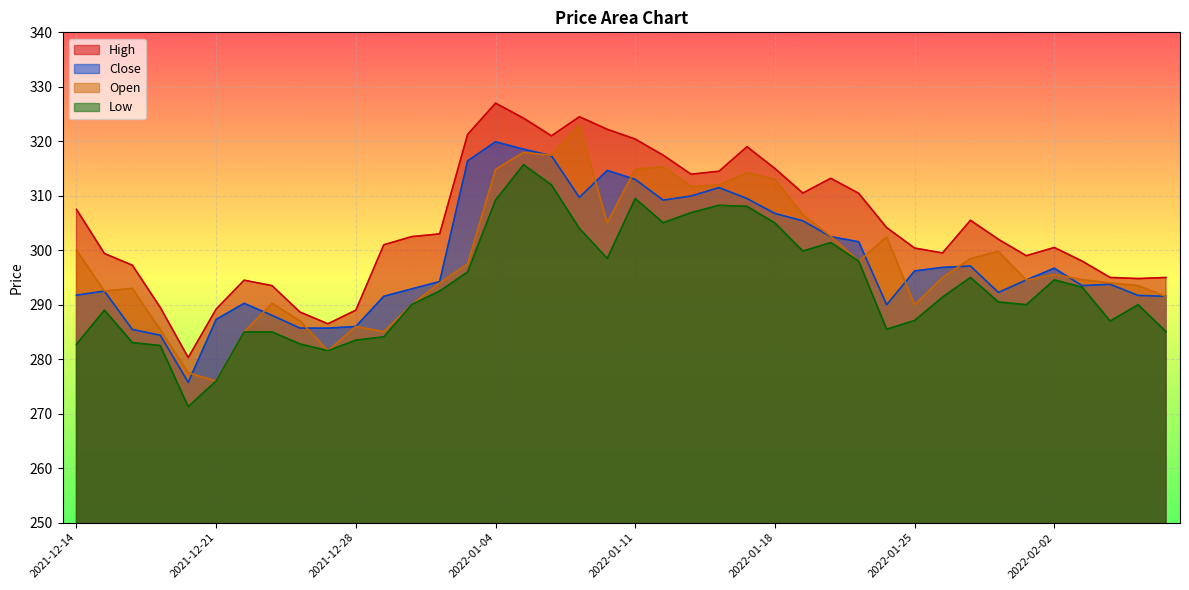

Rank the series at 2022-02-02 from lowest to highest value.

Low, Open, Close, High